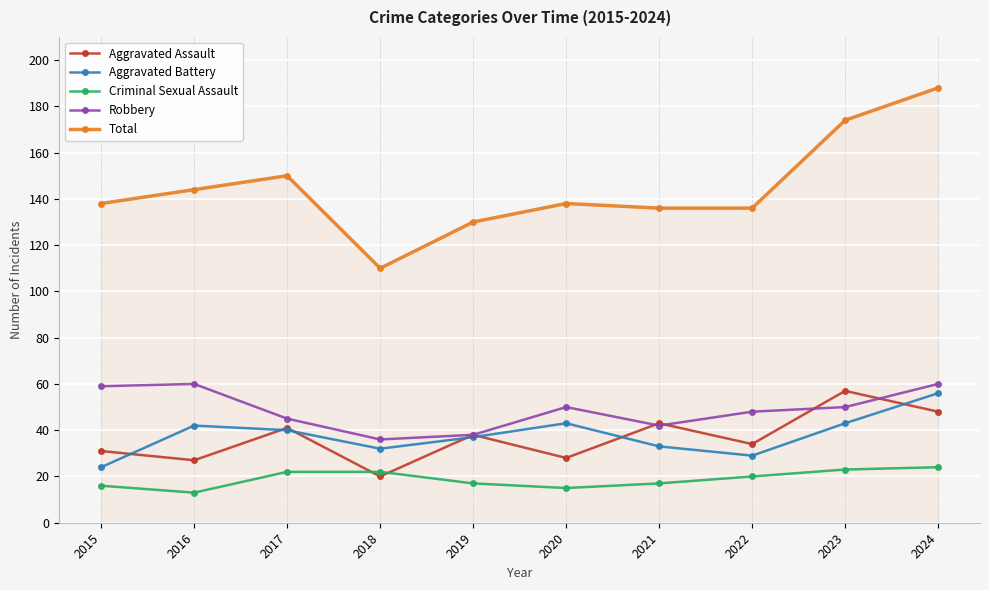

Reading left to right, list all the values displayed in this chart.

Aggravated Assault: 31	27	41	20	38	28	43	34	57	48
Aggravated Battery: 24	42	40	32	37	43	33	29	43	56
Criminal Sexual Assault: 16	13	22	22	17	15	17	20	23	24
Robbery: 59	60	45	36	38	50	42	48	50	60
Total: 138	144	150	110	130	138	136	136	174	188